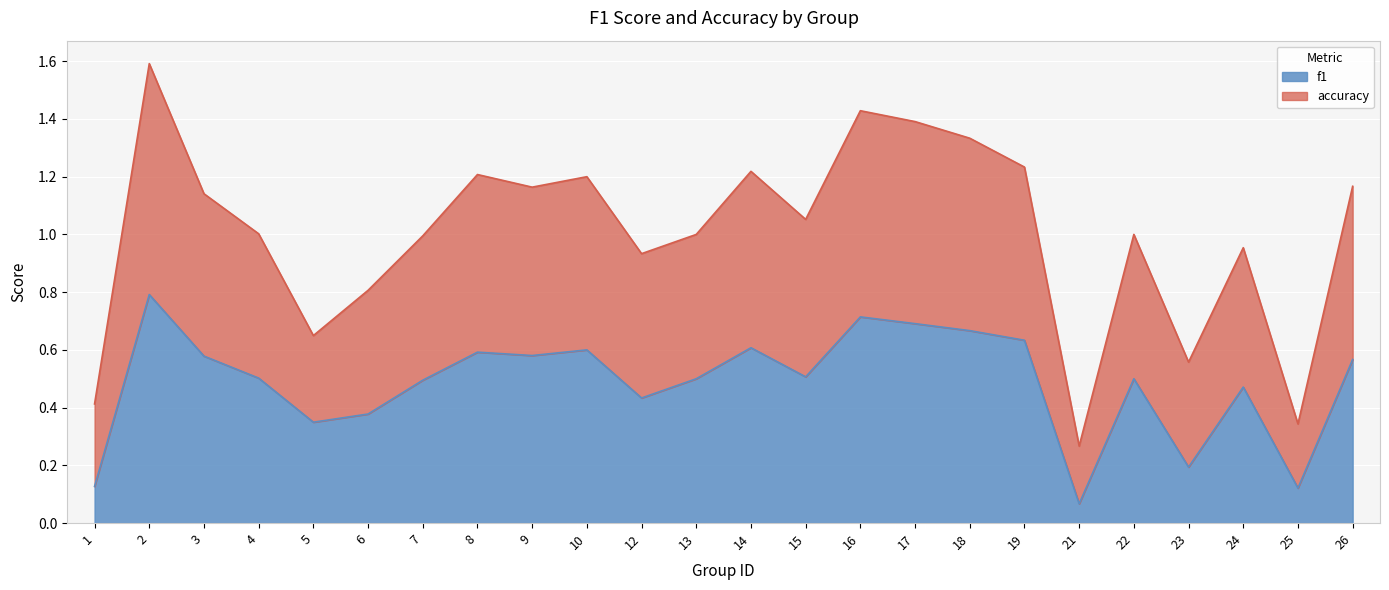

Which series has the largest total across all categories?

accuracy